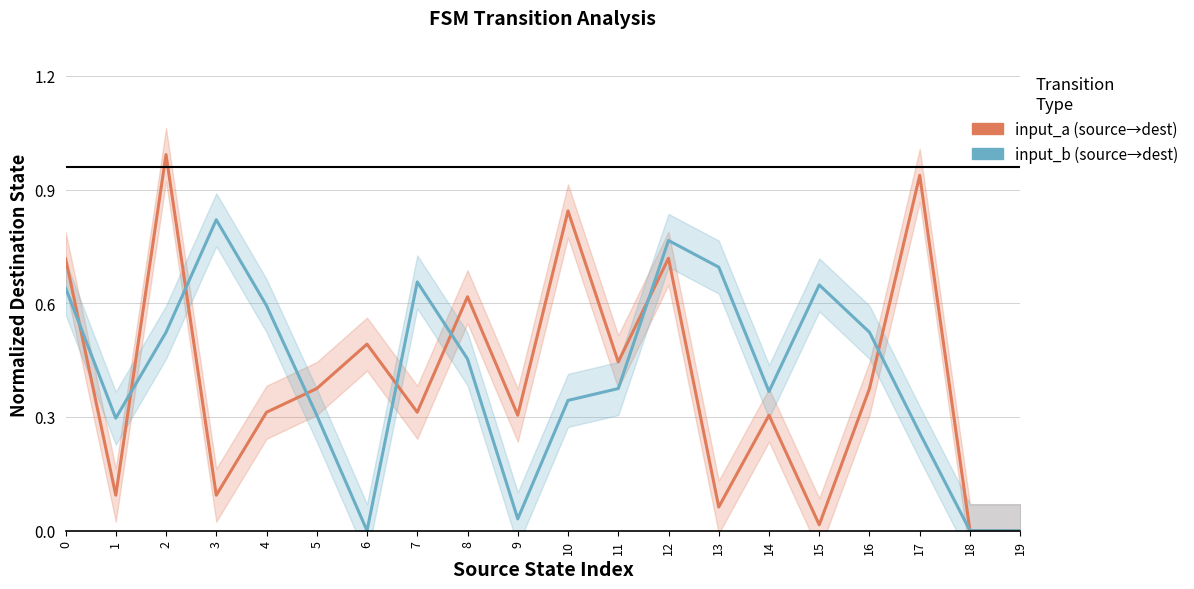

How many series are shown in this chart?

2